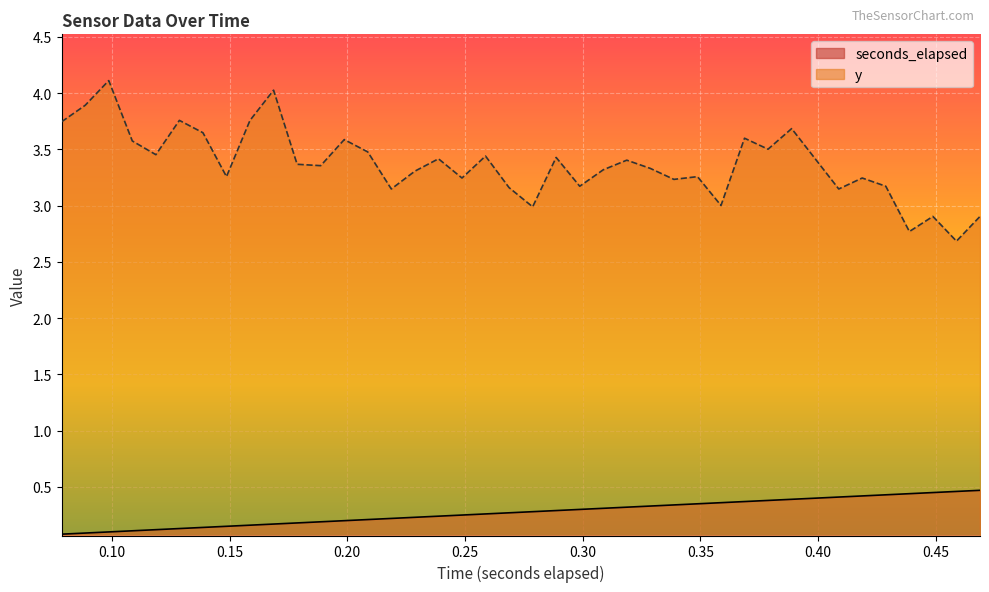

What is the minimum value for y?

2.7